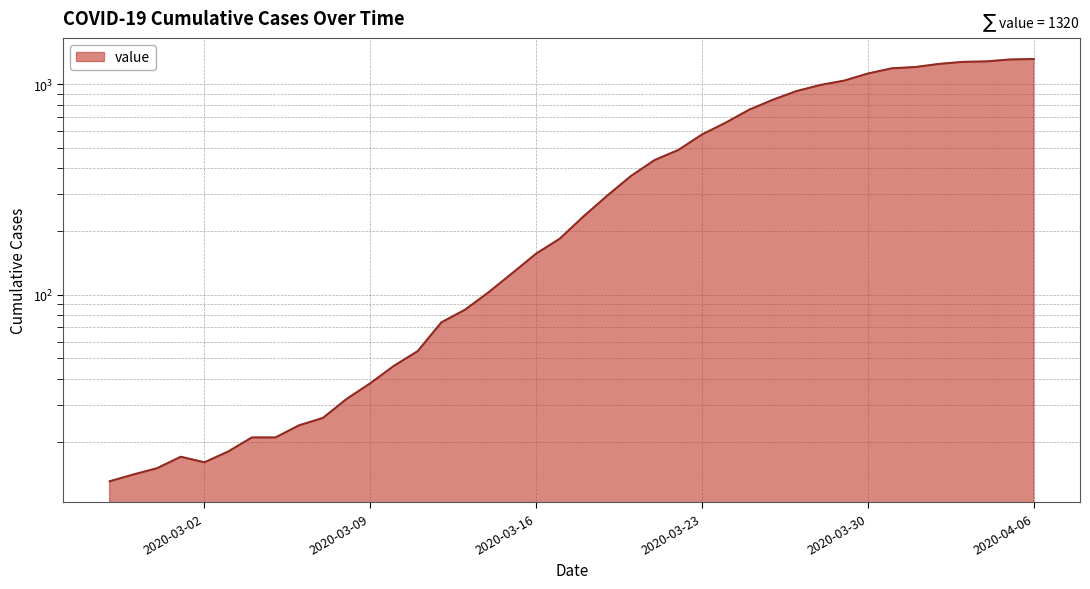

What is the sum of all values?

18693